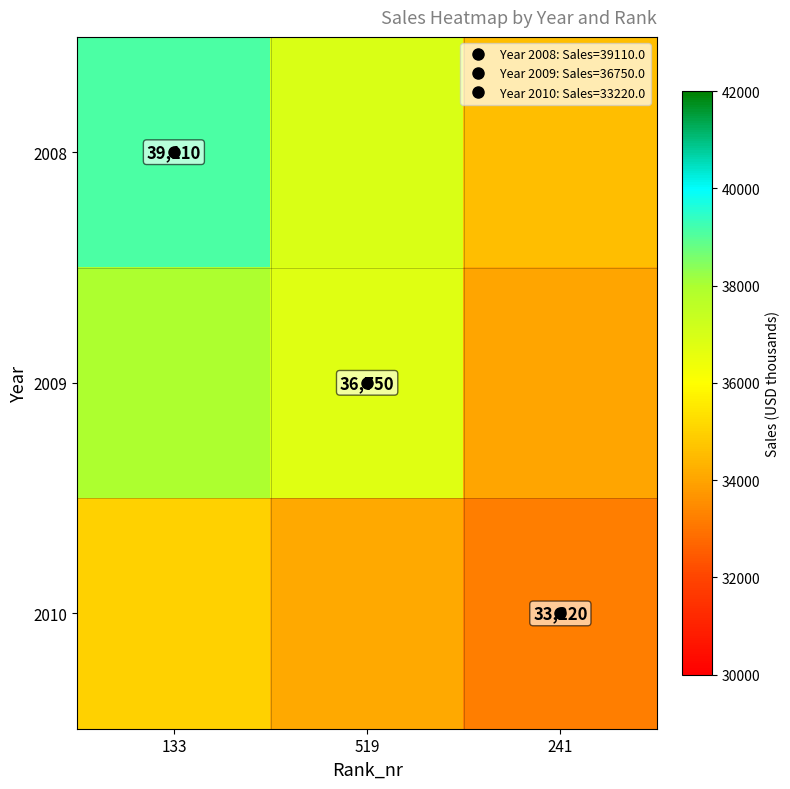

Which has a higher value, 241 or 133?

133